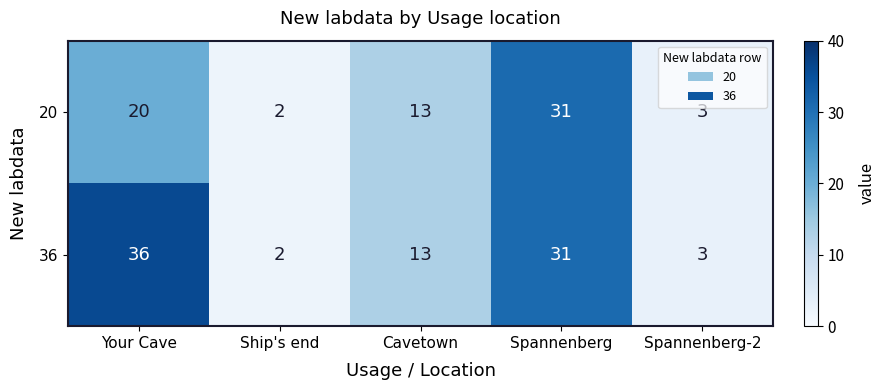

At how many categories does at least one series exceed 20?

2